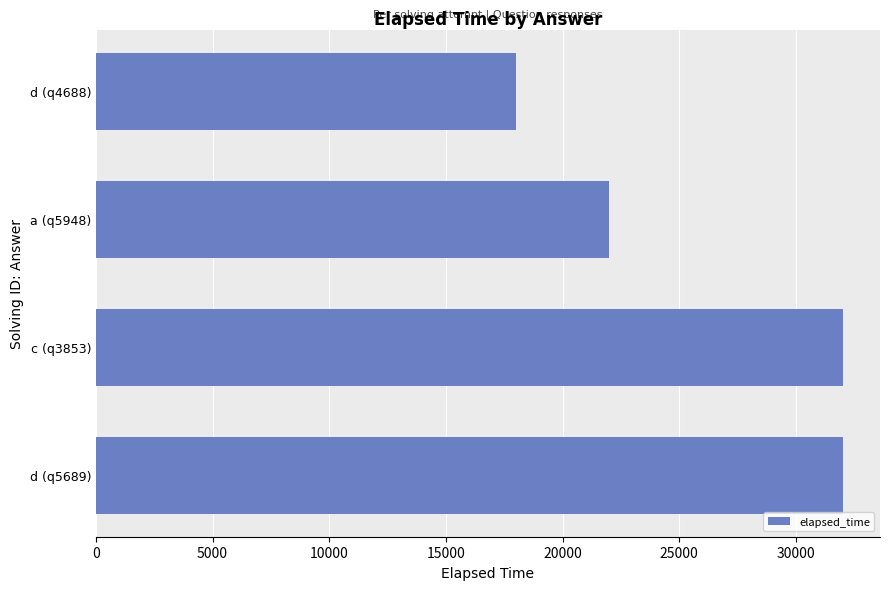

What is the sum of all values?

104000